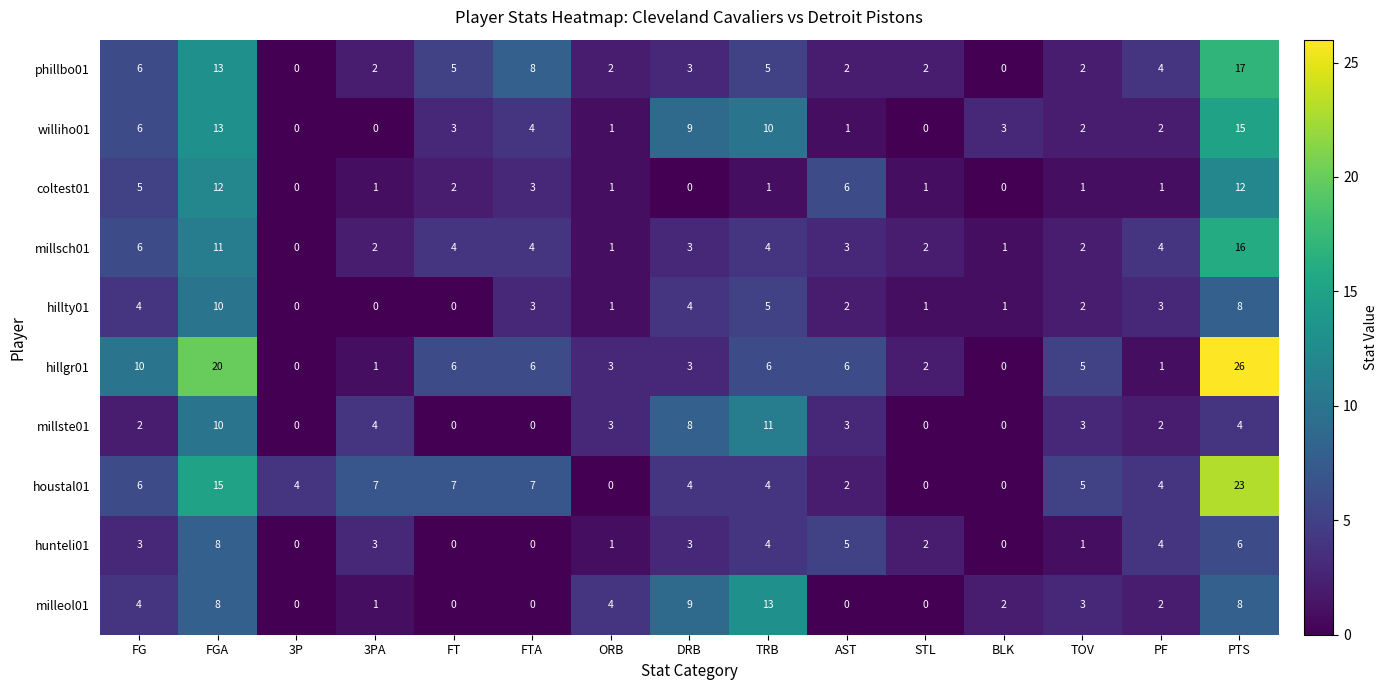

What is the difference between the highest and lowest values at BLK?

3